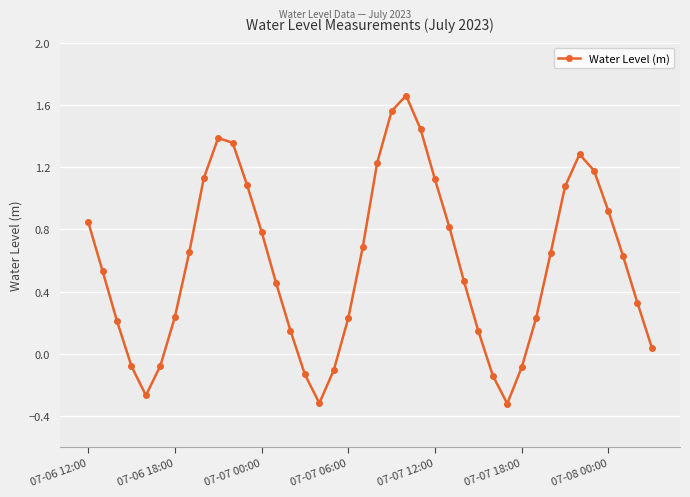

Count the number of data series in this chart.

1